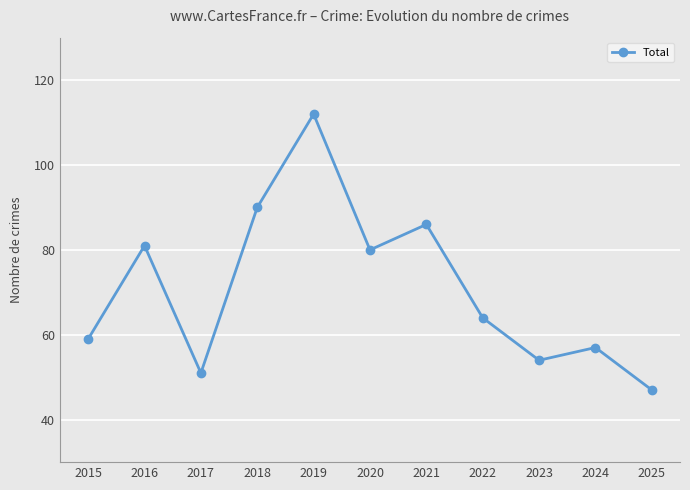

What is the smallest value displayed?

47